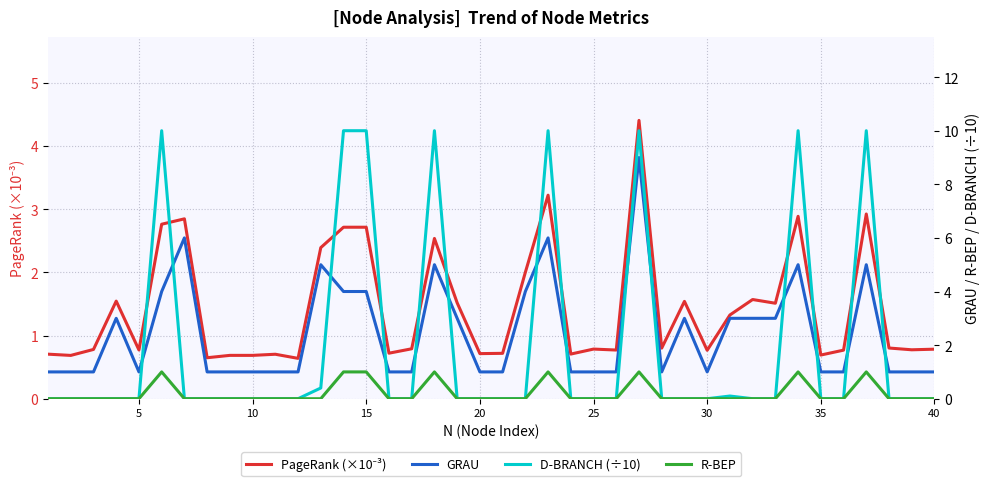

True or false: D-BRANCH (÷10) and R-BEP cross at least once.

False